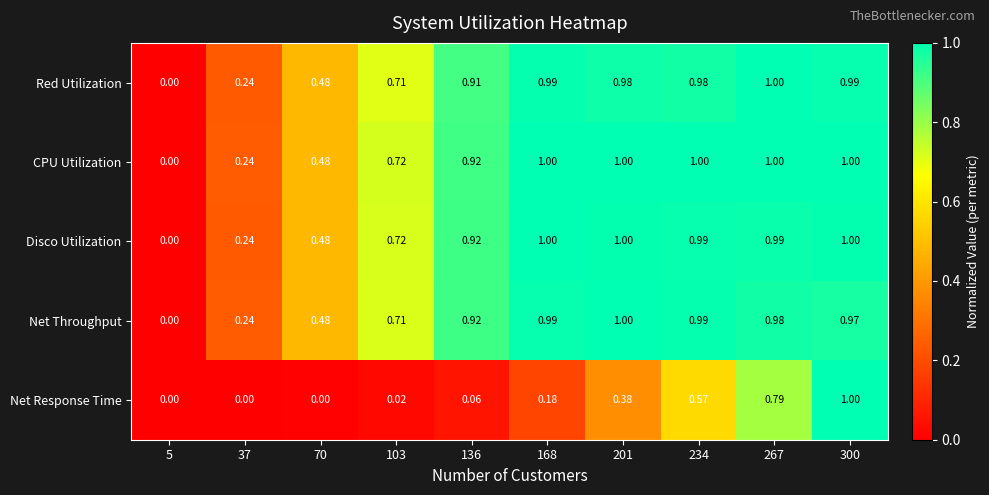

Is the value of Red Utilization at 267 greater than the value of Net Throughput at 5?

Yes